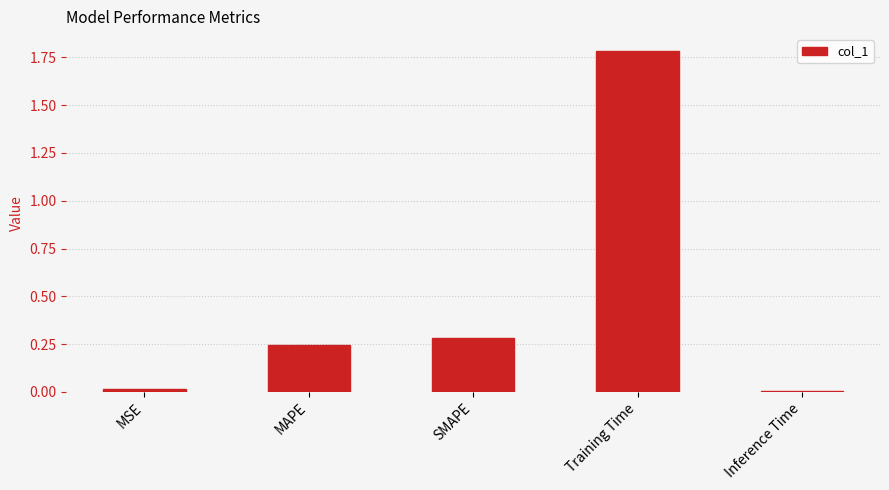

What value does the data have at SMAPE?

0.3